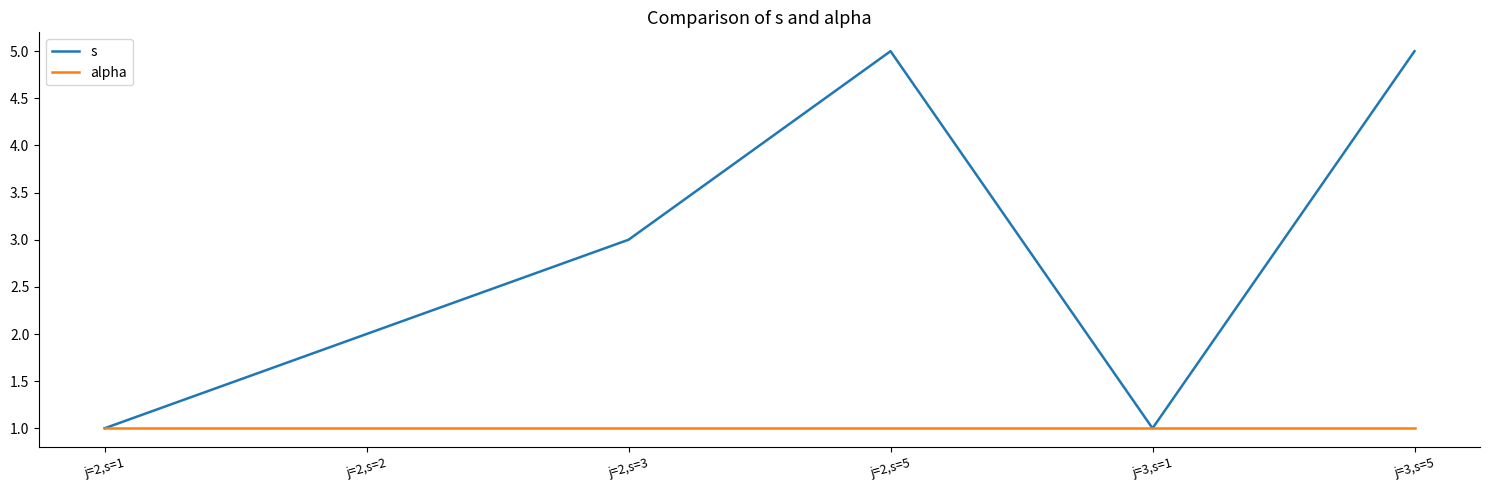

Is this an area chart (filled region under the line)?

No